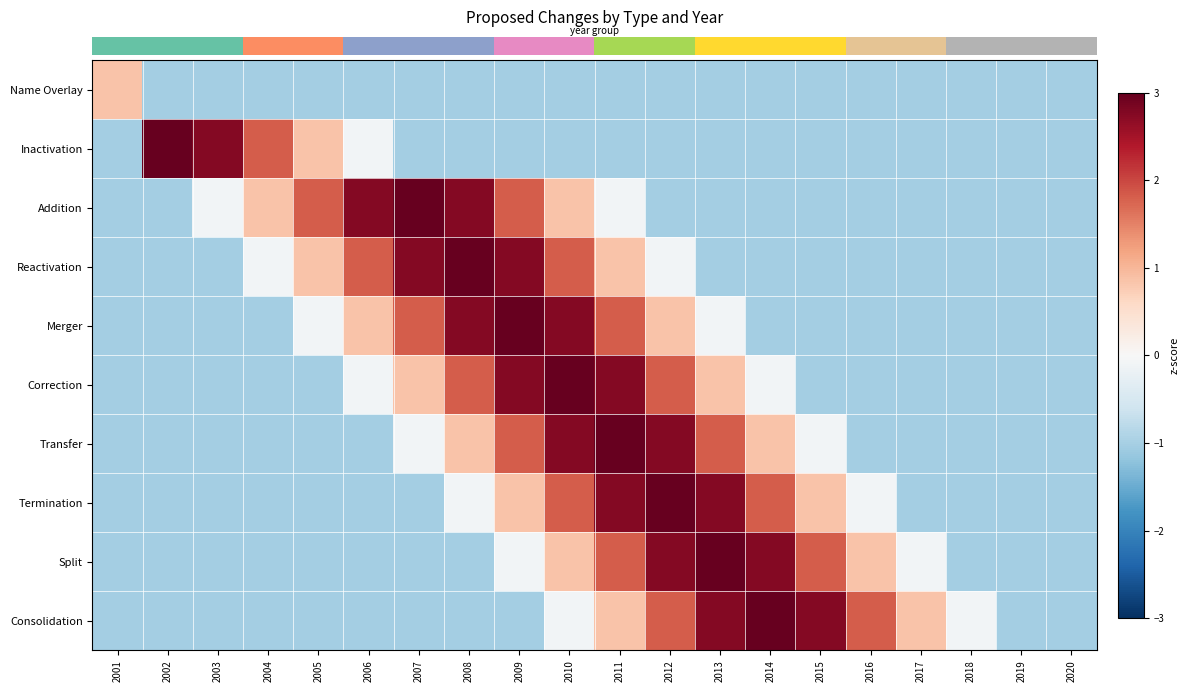

At which category does the chart reach its peak across all series?

2002